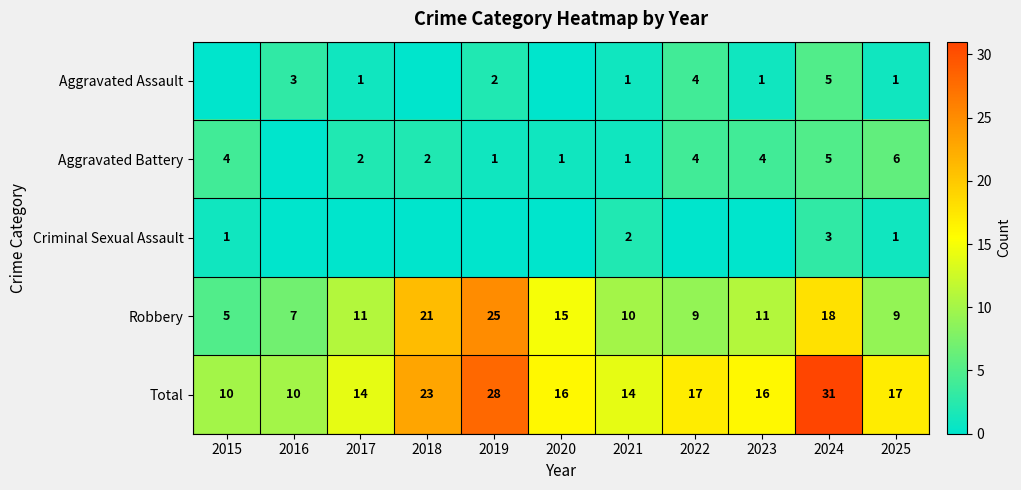

What is the spread (max minus min) of values at 2025?

16